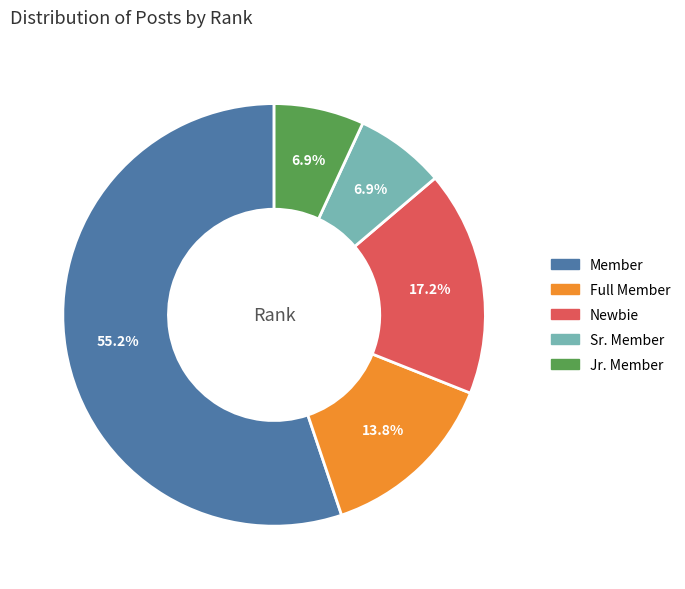

Is there any slice that represents more than half of the pie?

Yes